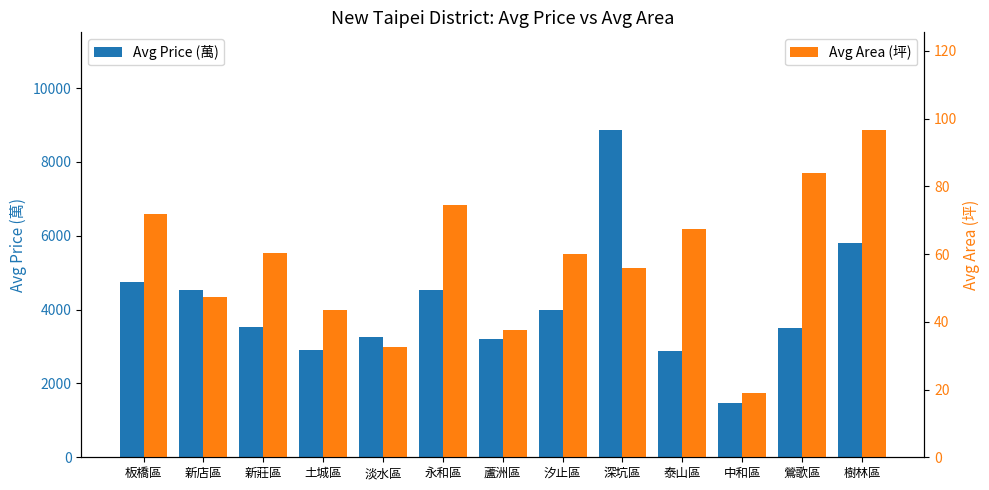

What is the label of the 11th bar from the left?

中和區